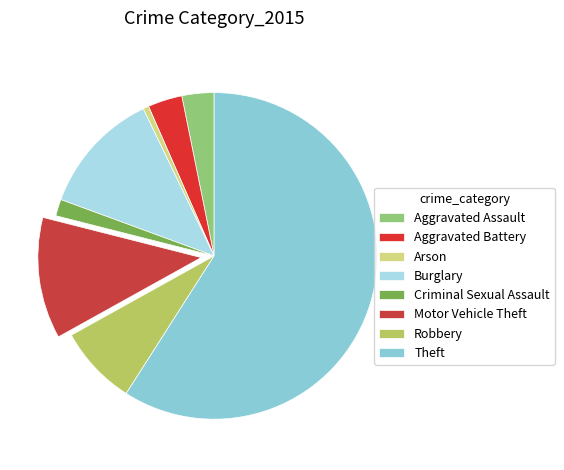

Combined, what portion of the pie is Theft and Criminal Sexual Assault?

60.7%